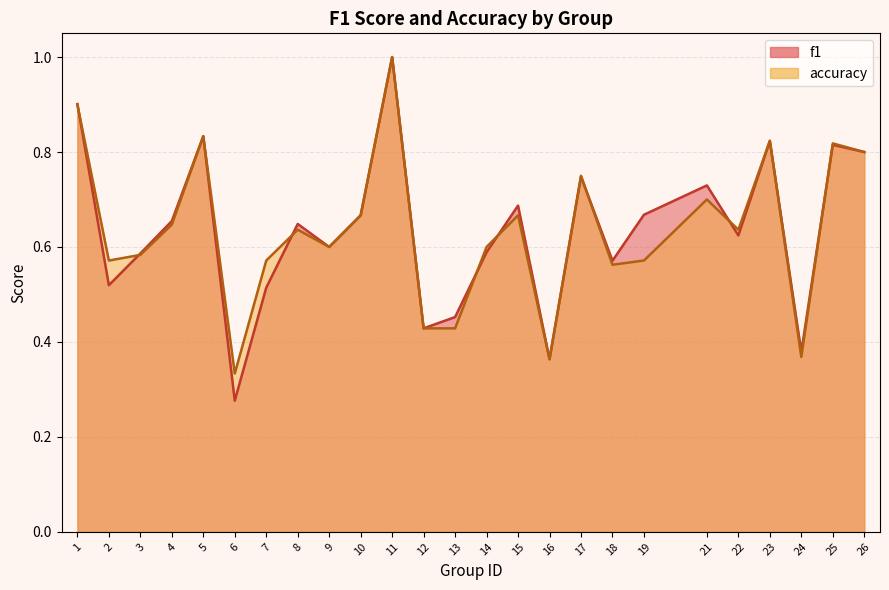

True or false: accuracy has more than 2 points higher than both neighbors.

True